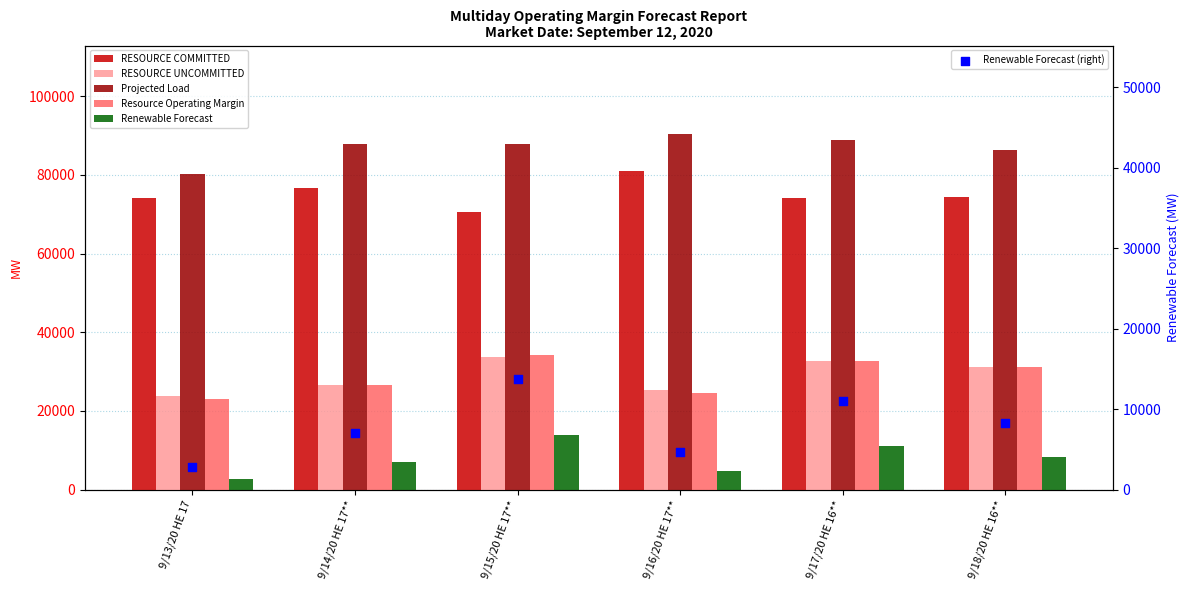

At how many categories does at least one series exceed 48022?

6